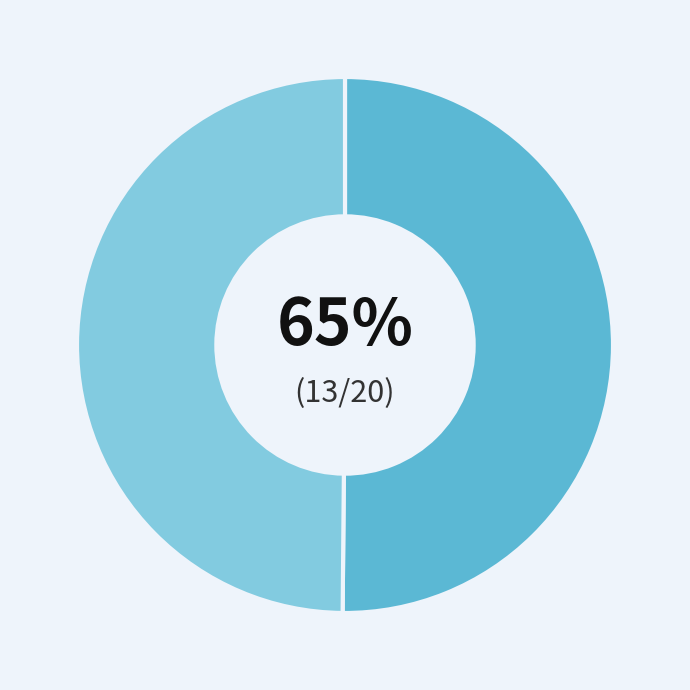

Is it true that Desmond Chinemelum Otikpa is 50% of the pie?

True